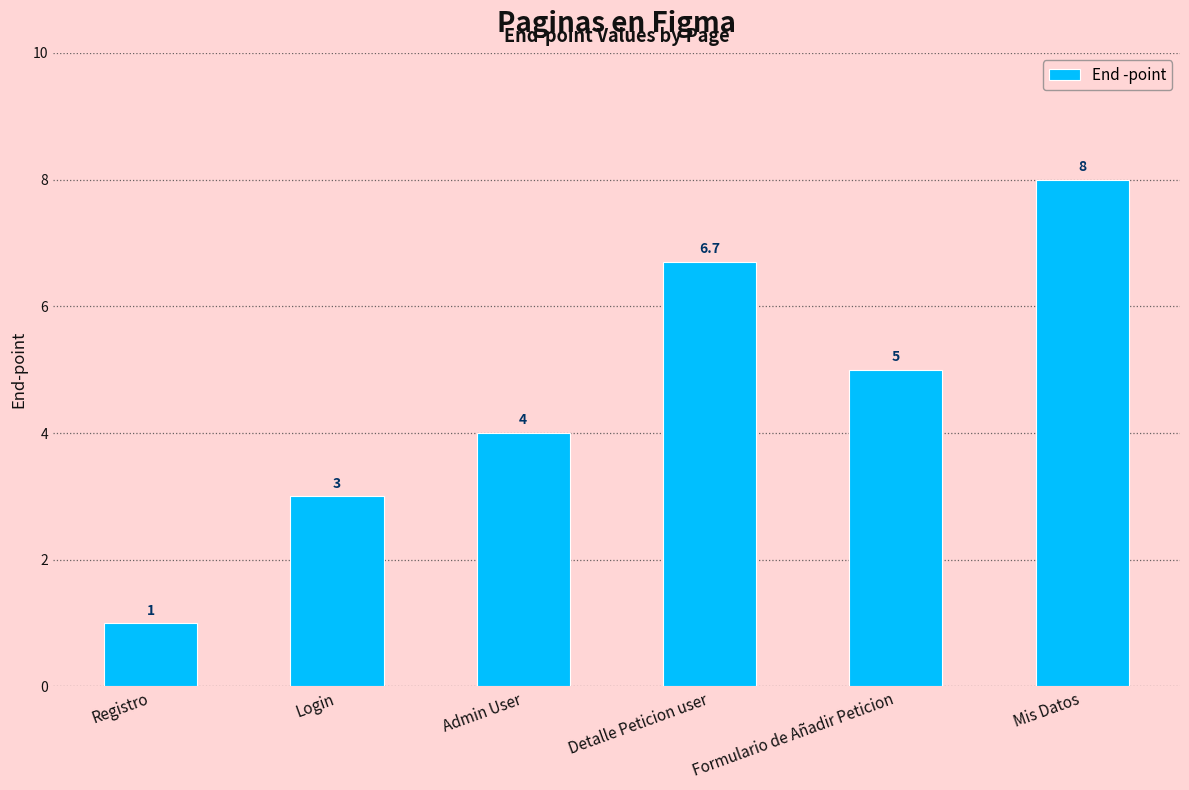

Which has a higher value, Admin User or Formulario de Añadir Peticion?

Formulario de Añadir Peticion